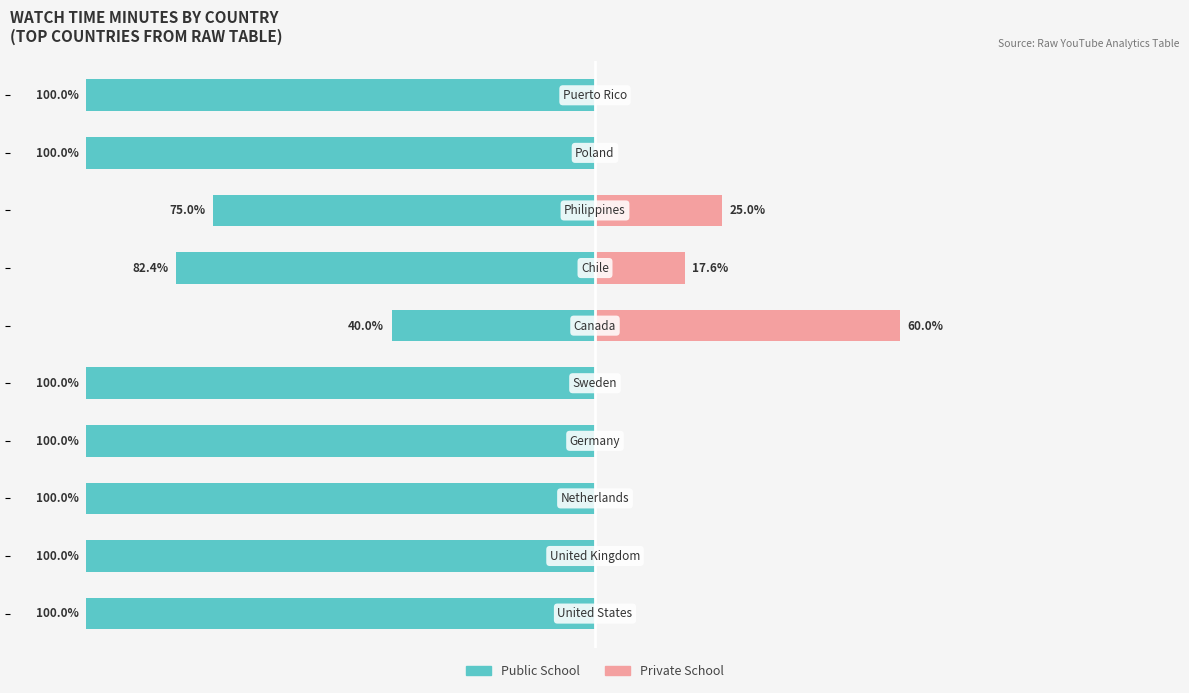

The value of Private School at 3 is -37.7. True or false?

False